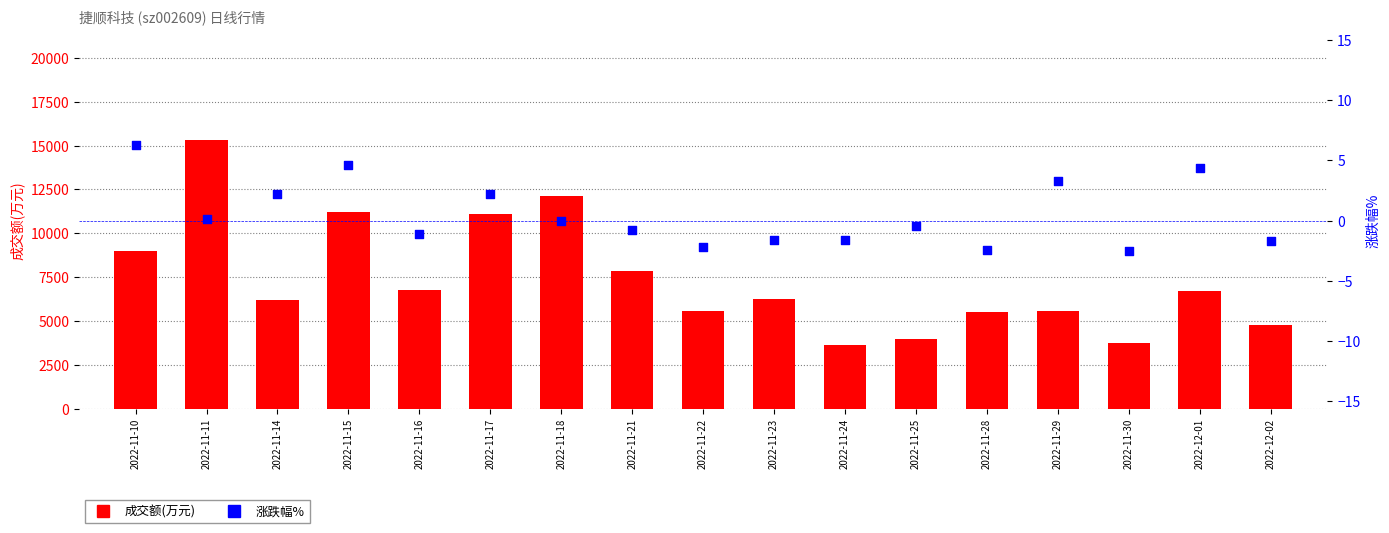

What is the total value across all series at 2022-11-25?

3977.5